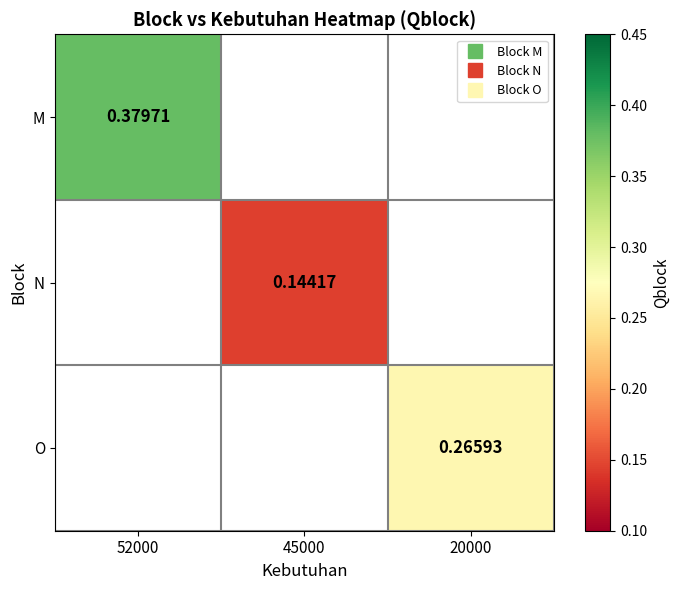

True or false: M has a value of 0.6 at 52000.

False